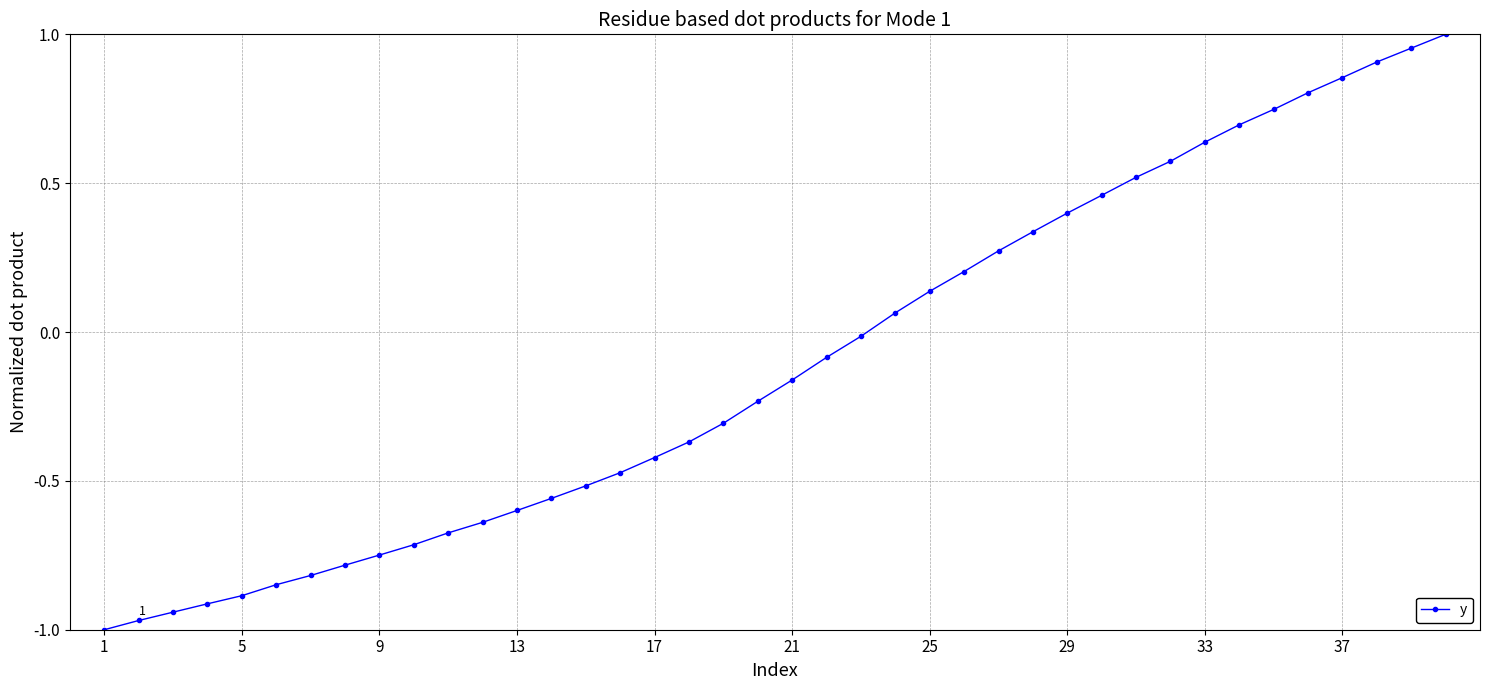

What is the value of the 29th point from the left?

0.4